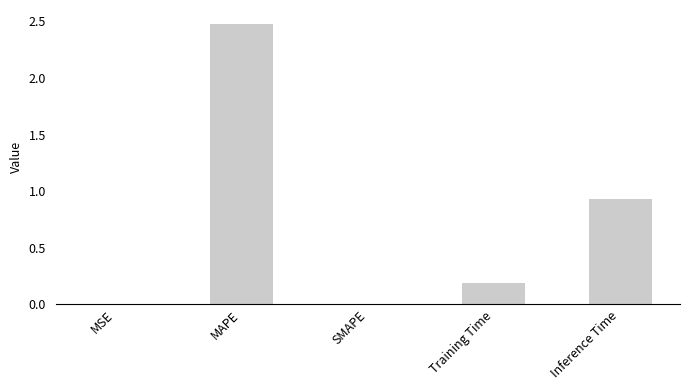

Which category has the highest value across all series?

MAPE